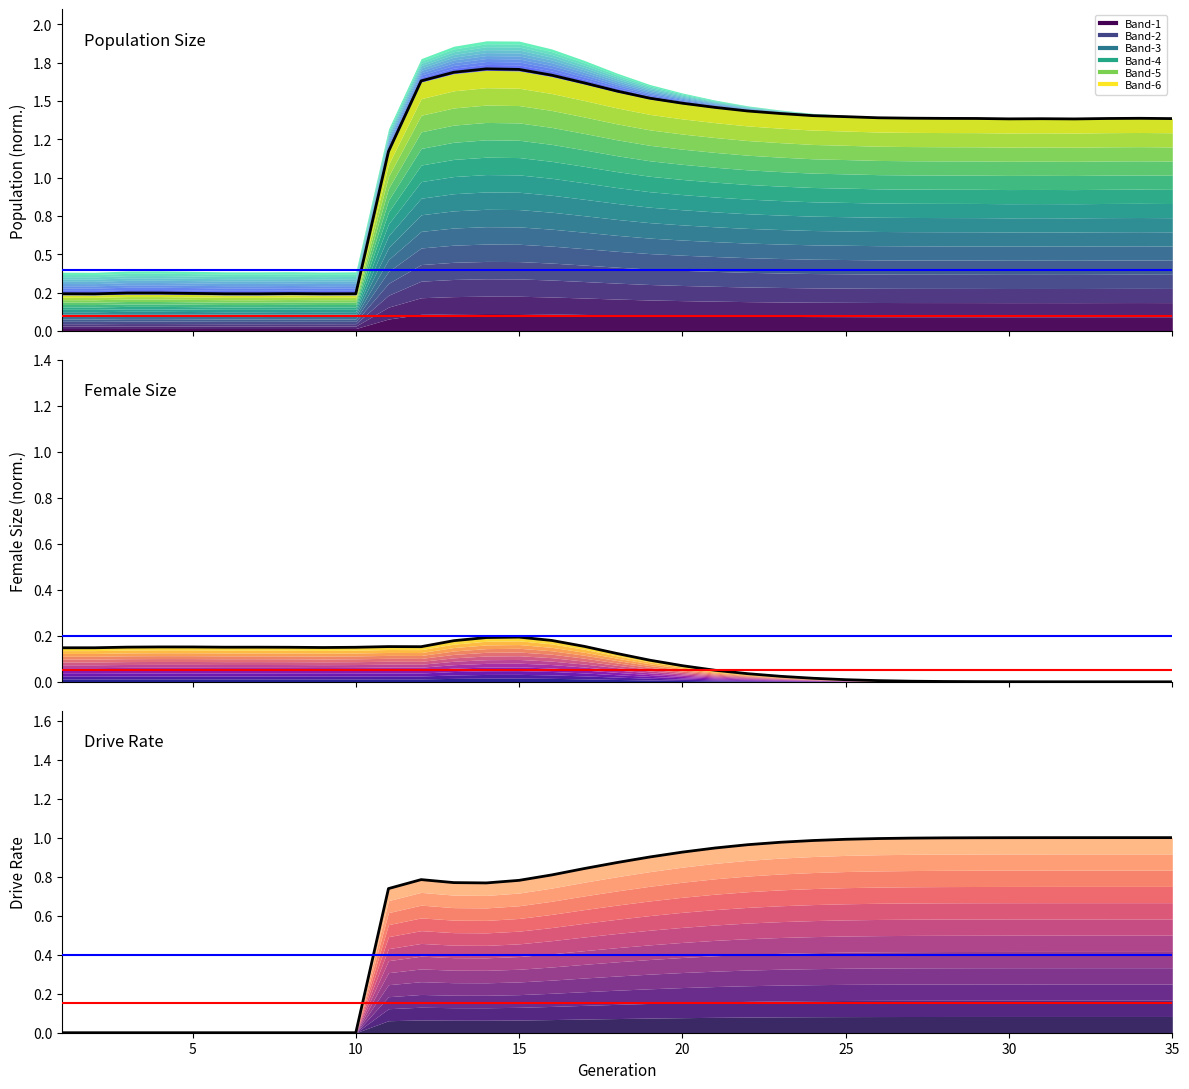

What is the sum of all rate_dr values?

23.0